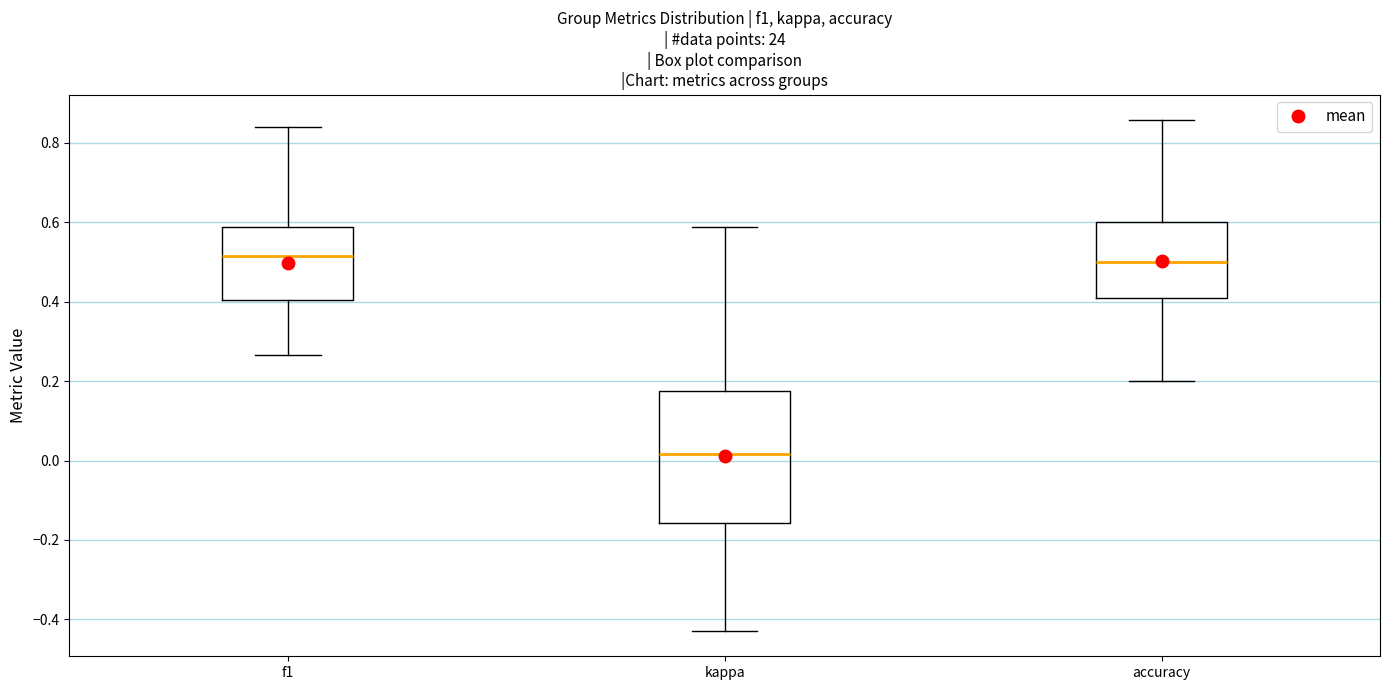

Which box is the tallest, from its lower edge to its upper edge?

kappa